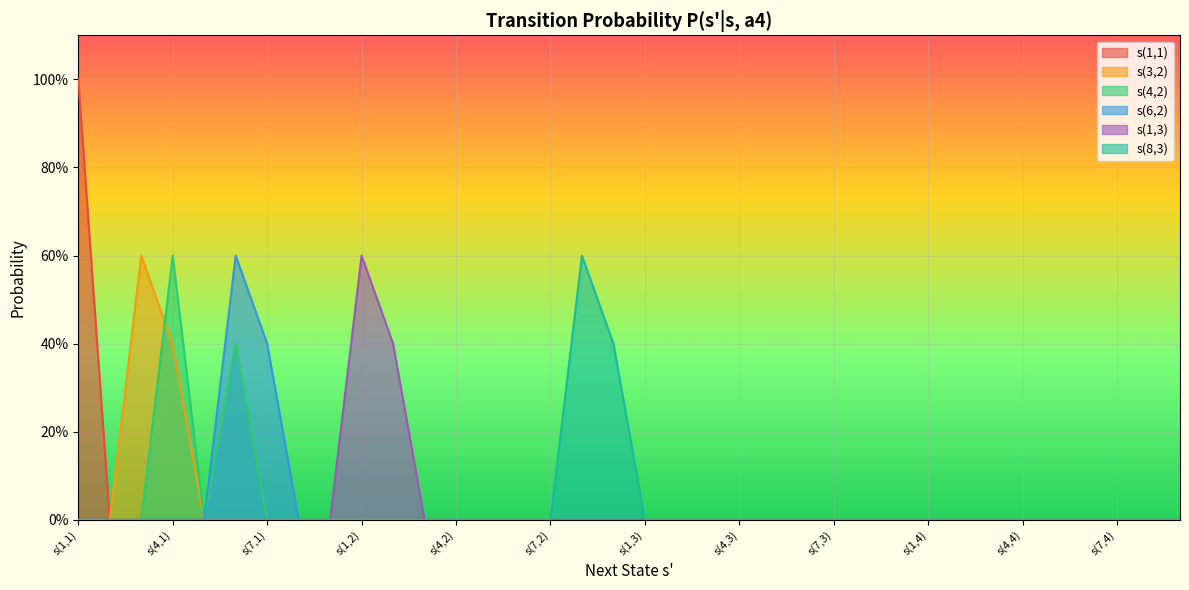

At which label is s(1,1) closest to 0?

s(2,1)